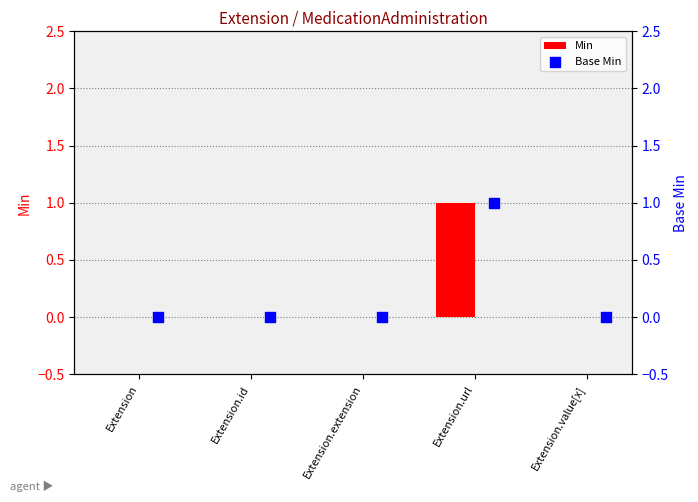

What are all the series names shown in the legend?

Min, Base Min